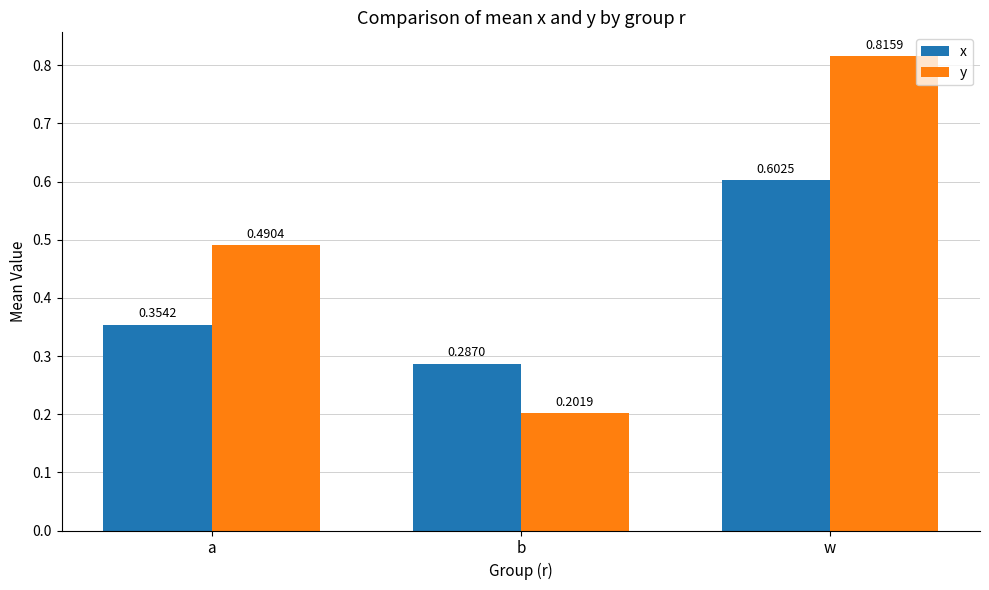

The value of x at a is 0.2. True or false?

False